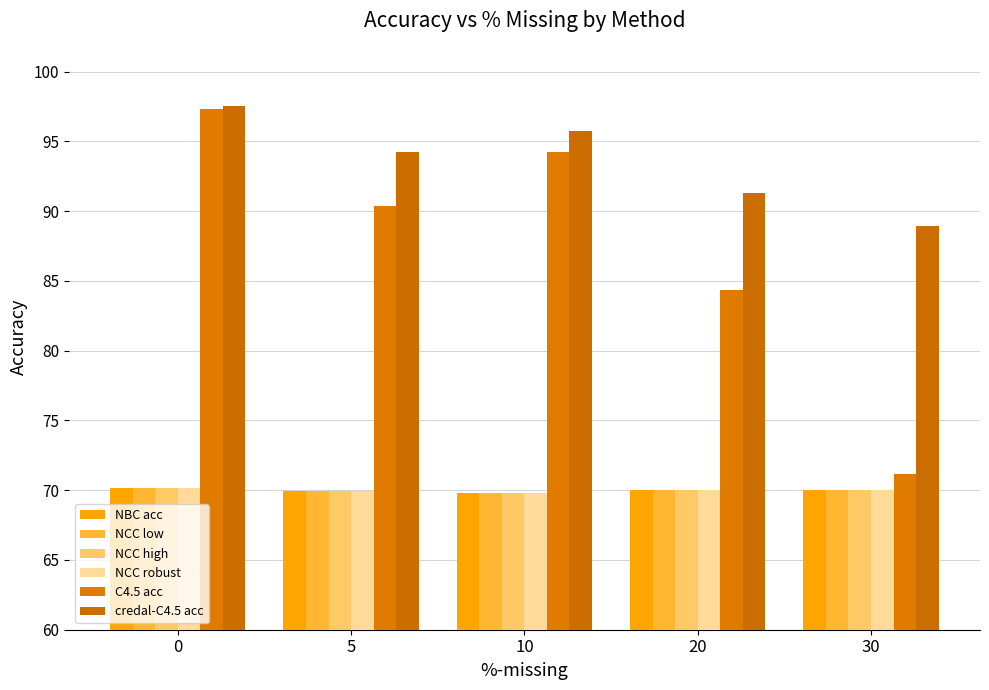

What are all the series names shown in the legend?

NBC acc, NCC low, NCC high, NCC robust, C4.5 acc, credal-C4.5 acc